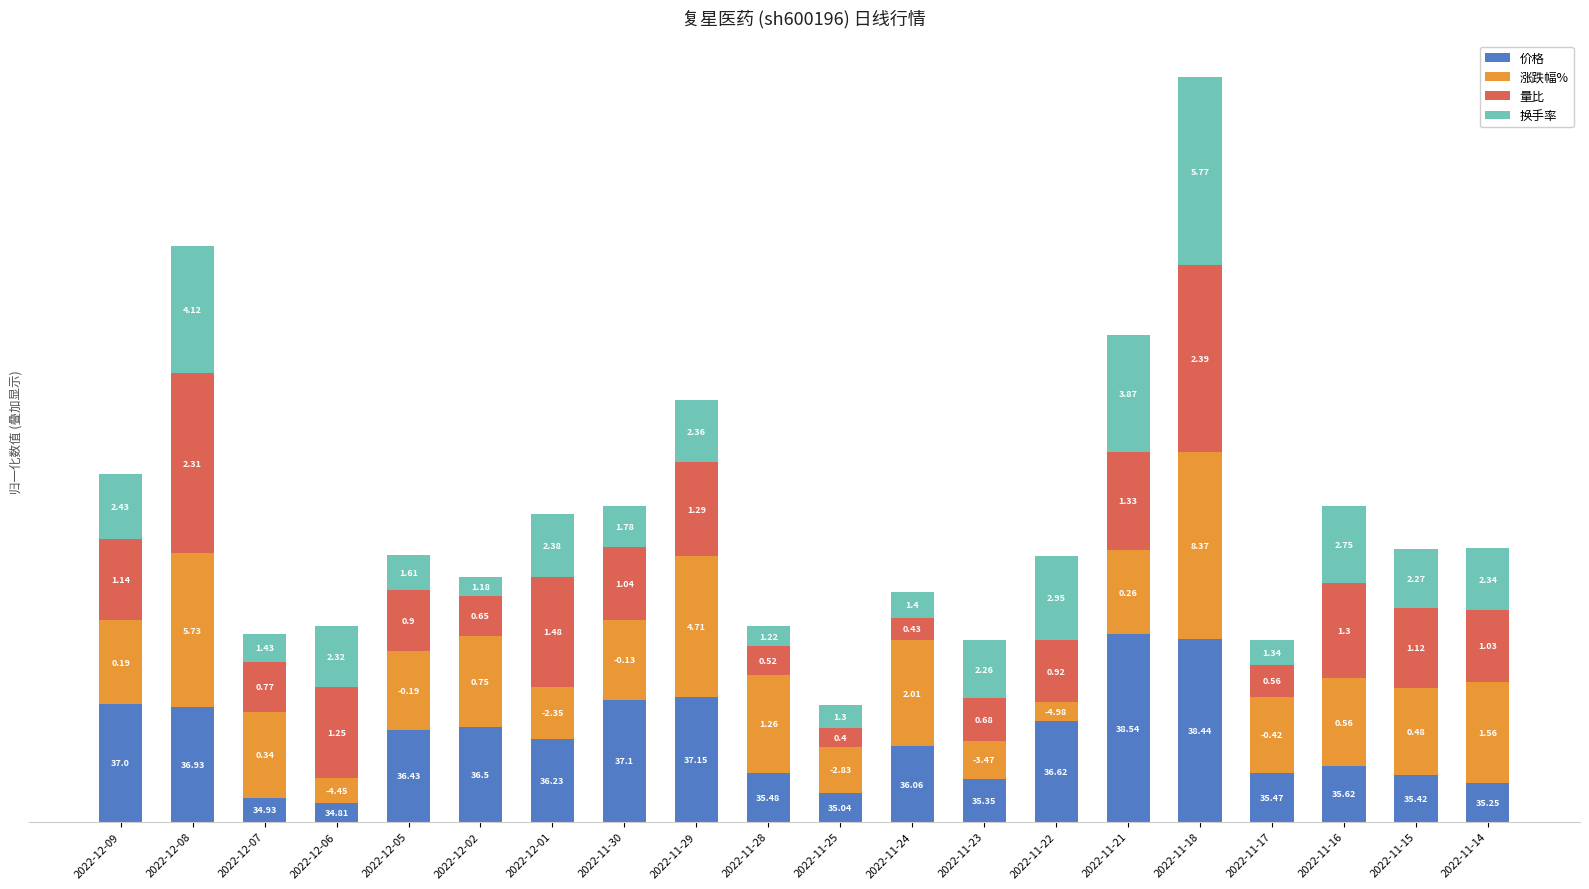

Which series has the largest total across all categories?

涨跌幅%